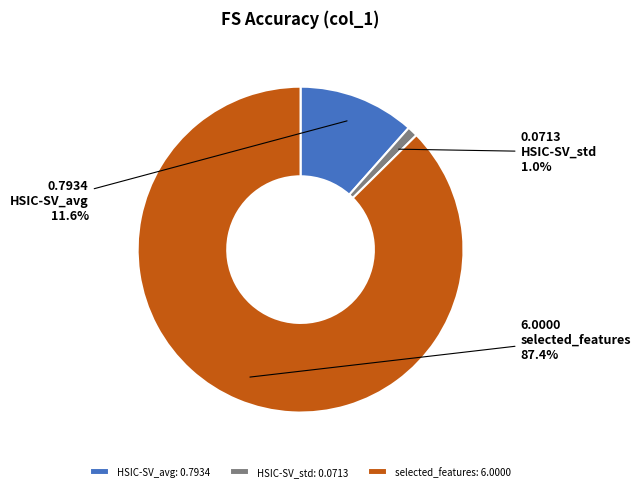

What percentage is the HSIC-SV_avg slice, to the nearest percent?

12%